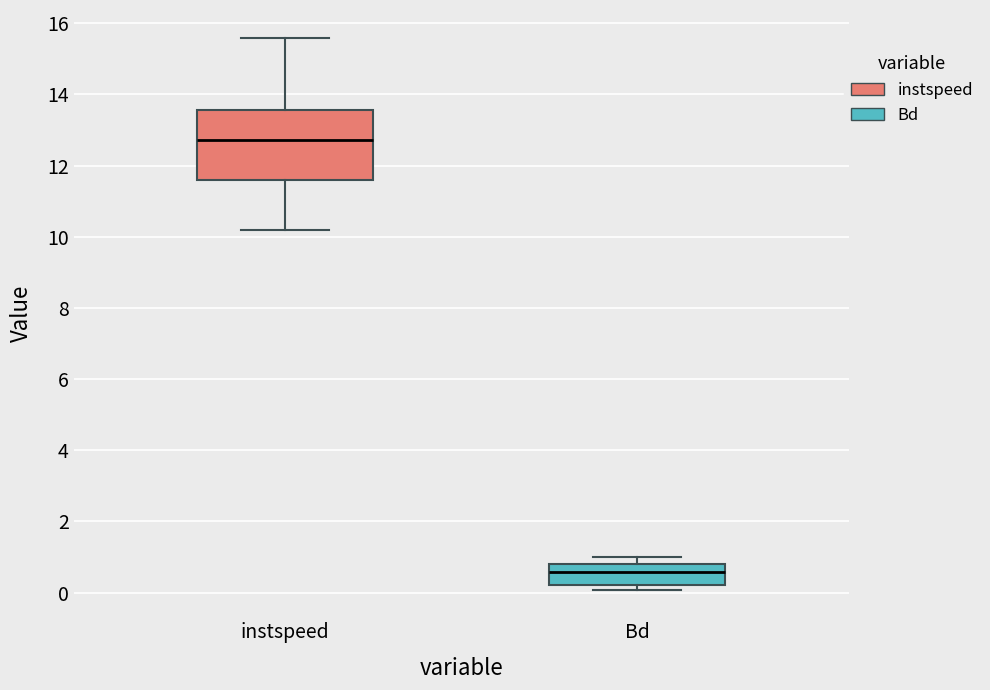

Where is the lower edge of the box for Bd on the y-axis? The values are not printed on the chart, so give them approximately, as read against the axis.

0.2